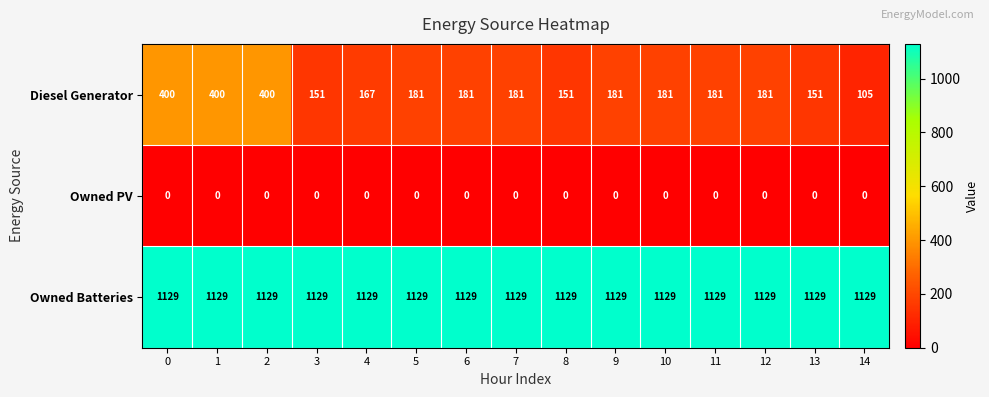

How many distinct data groups are displayed?

3